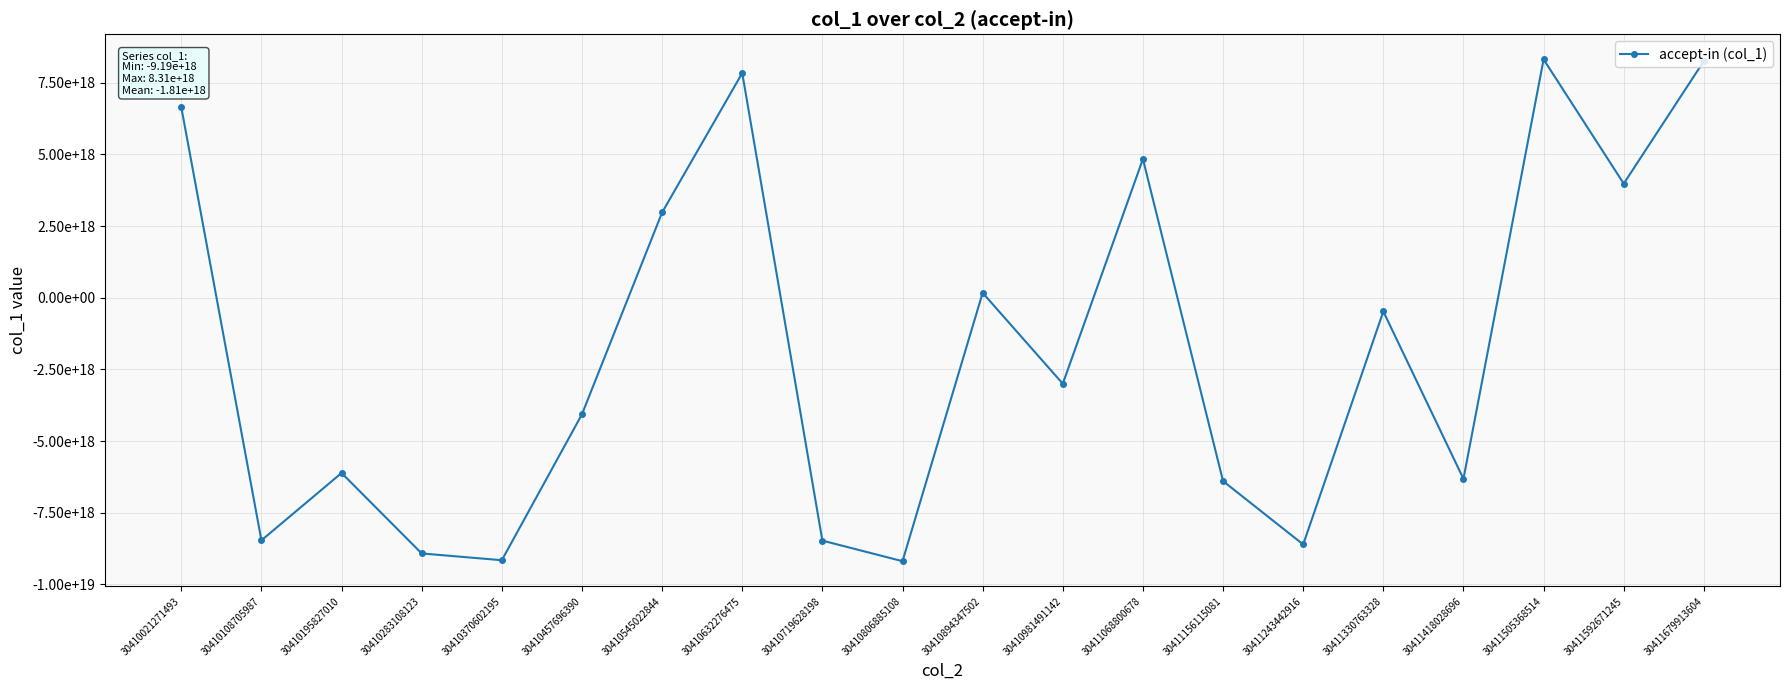

What is the greatest value displayed?

8311106429627258880